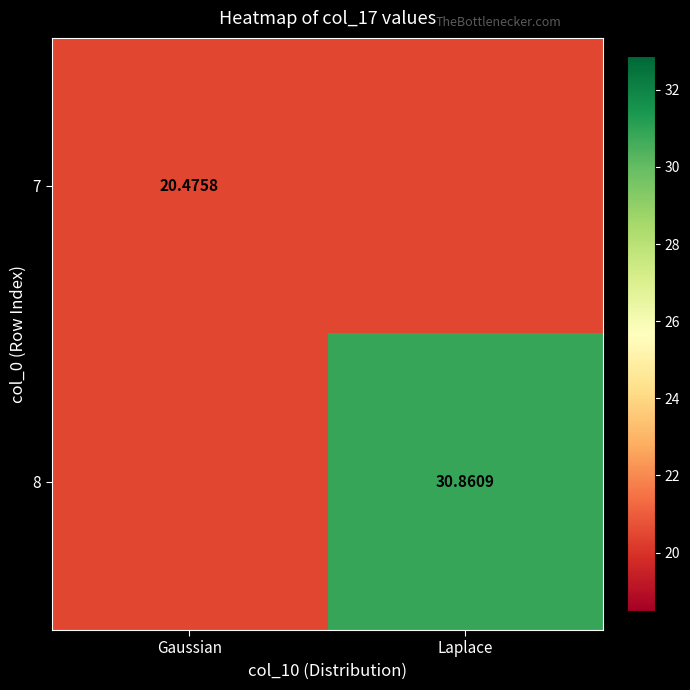

Is the value of 7 at Gaussian greater than the value of 8 at Laplace?

No